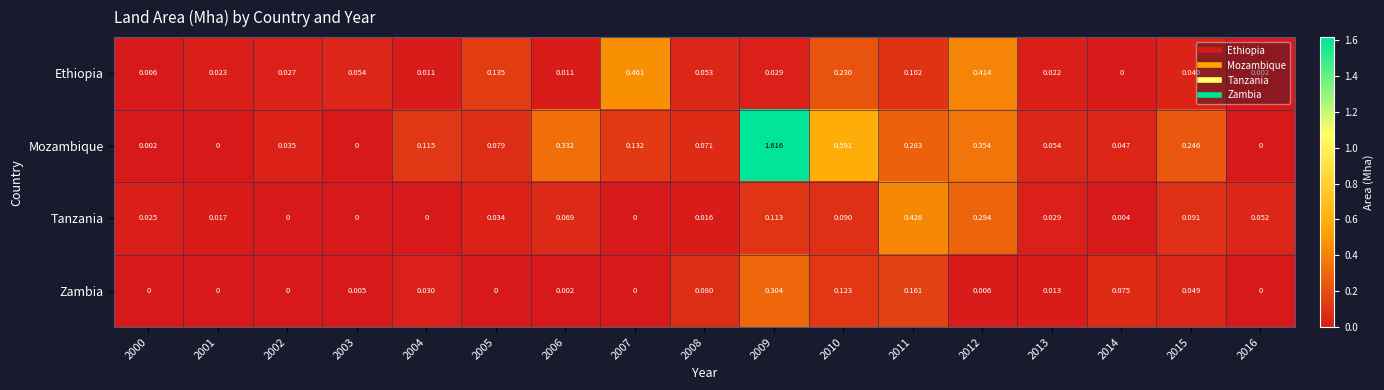

At 2008, list the series in order from smallest to largest.

Tanzania, Ethiopia, Mozambique, Zambia